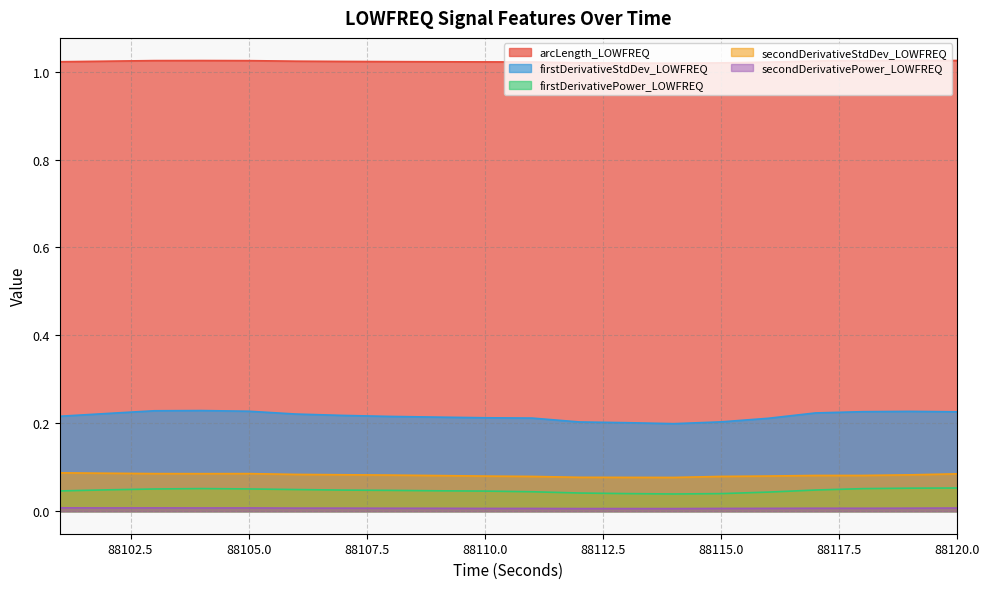

Reading left to right, transcribe all the data shown in this chart.

arcLength_LOWFREQ: 1.0	1.0	1.0	1.0	1.0	1.0	1.0	1.0	1.0	1.0	1.0	1.0	1.0	1.0	1.0	1.0	1.0	1.0	1.0	1.0
firstDerivativeStdDev_LOWFREQ: 0.2	0.2	0.2	0.2	0.2	0.2	0.2	0.2	0.2	0.2	0.2	0.2	0.2	0.2	0.2	0.2	0.2	0.2	0.2	0.2
firstDerivativePower_LOWFREQ: 0.0	0.0	0.1	0.1	0.1	0.0	0.0	0.0	0.0	0.0	0.0	0.0	0.0	0.0	0.0	0.0	0.0	0.1	0.1	0.1
secondDerivativeStdDev_LOWFREQ: 0.1	0.1	0.1	0.1	0.1	0.1	0.1	0.1	0.1	0.1	0.1	0.1	0.1	0.1	0.1	0.1	0.1	0.1	0.1	0.1
secondDerivativePower_LOWFREQ: 0.0	0.0	0.0	0.0	0.0	0.0	0.0	0.0	0.0	0.0	0.0	0.0	0.0	0.0	0.0	0.0	0.0	0.0	0.0	0.0